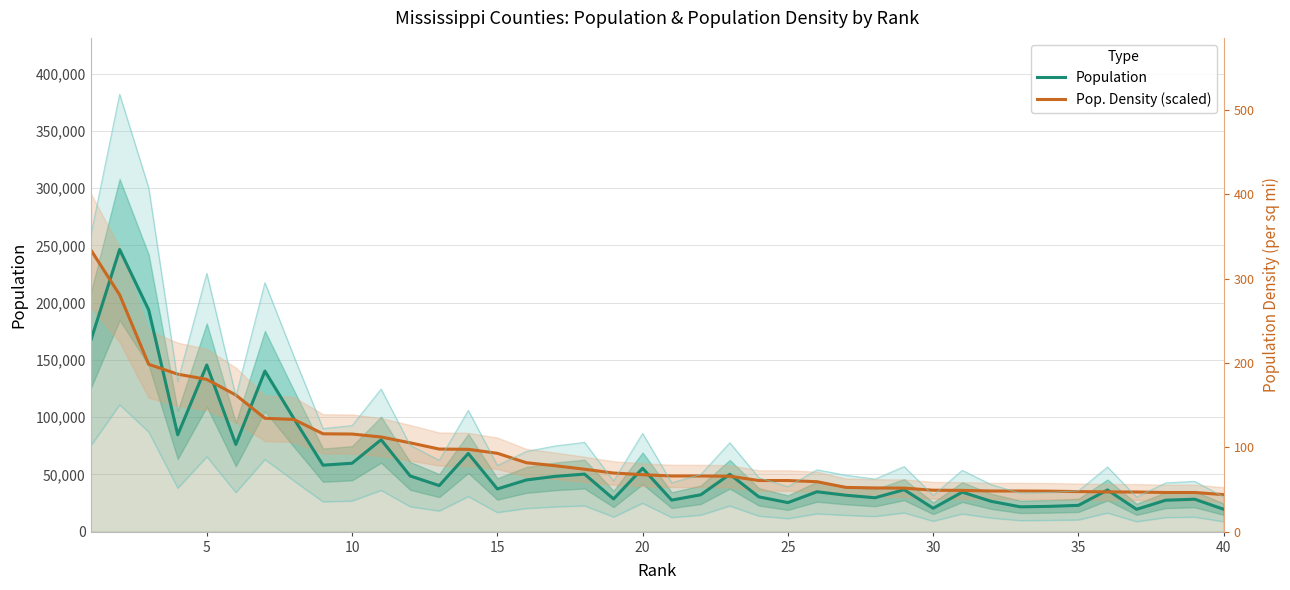

Does the chart have visible grid lines?

Yes